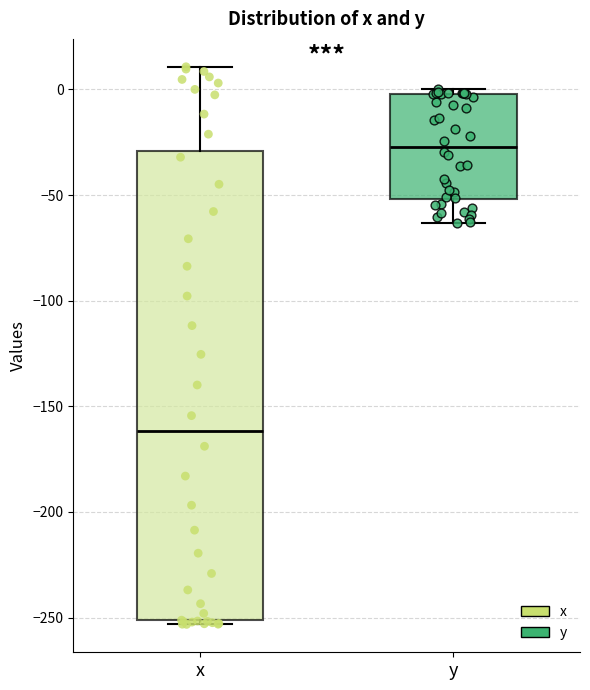

Reading left to right, transcribe this box plot: for each box, give where its median line is, the range the box spans, and where its two whiskers end, as read against the y-axis. The values are not printed on the chart, so give them approximately, as read against the axis.

x: median -160, box -250 to -30, whiskers -255 to 10
y: median -25, box -50 to 0, whiskers -65 to 0 (just above the box's upper edge)